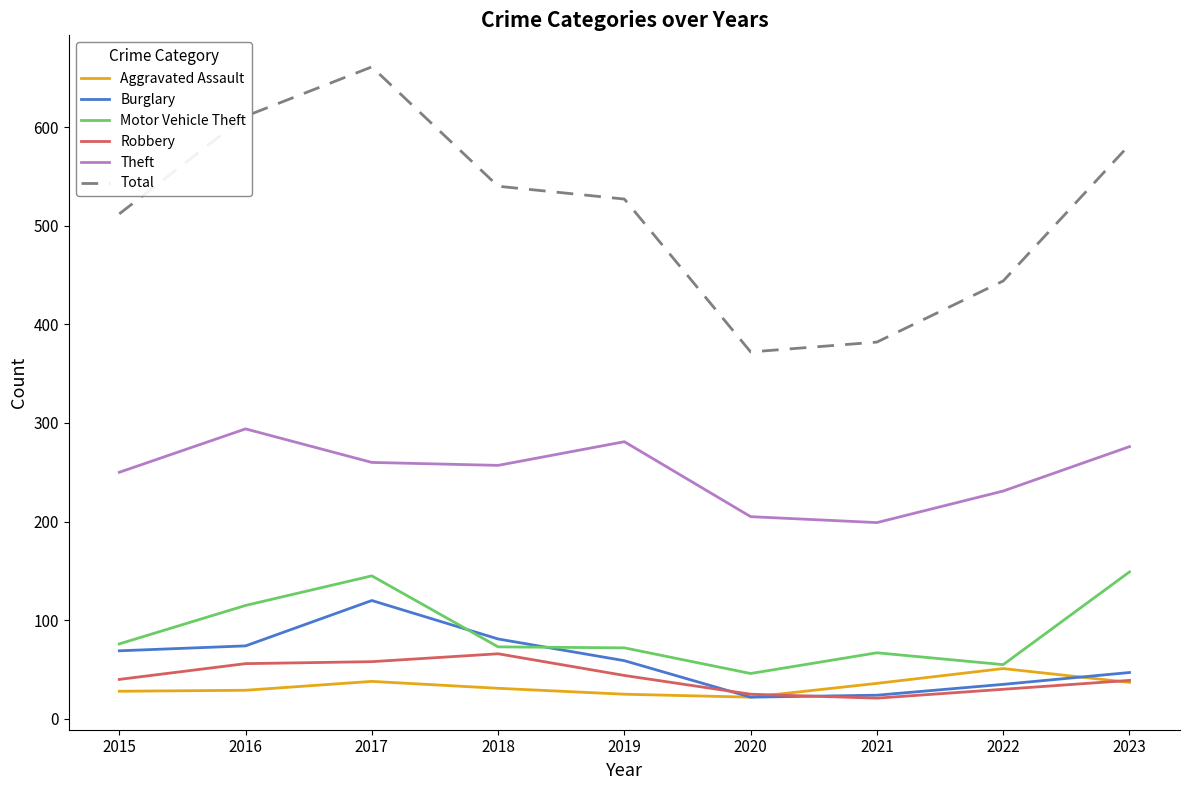

What is the maximum value shown in the chart?

661